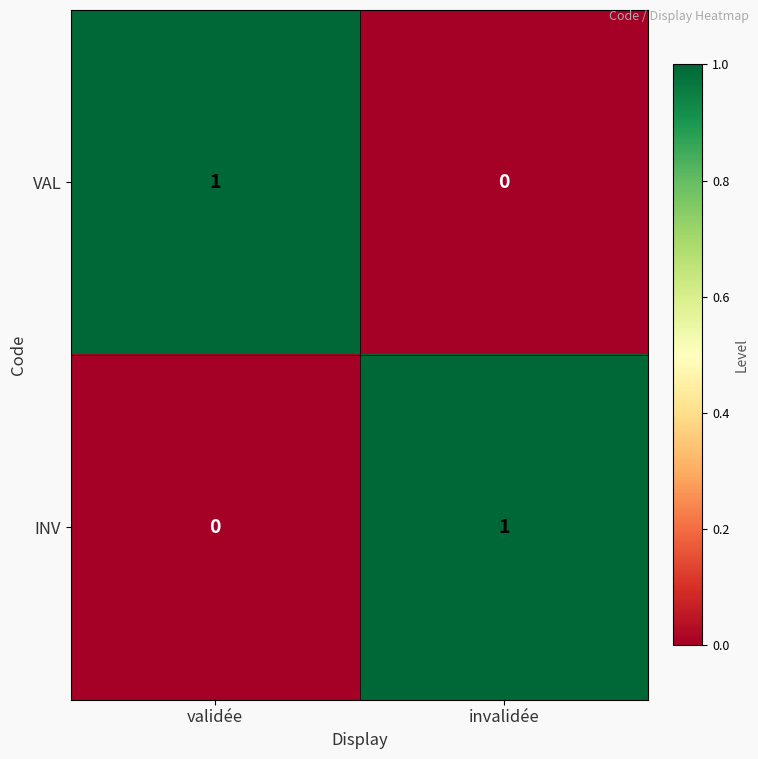

Reading left to right, extract all data points from this chart.

VAL: validée=1	invalidée=0
INV: validée=0	invalidée=1